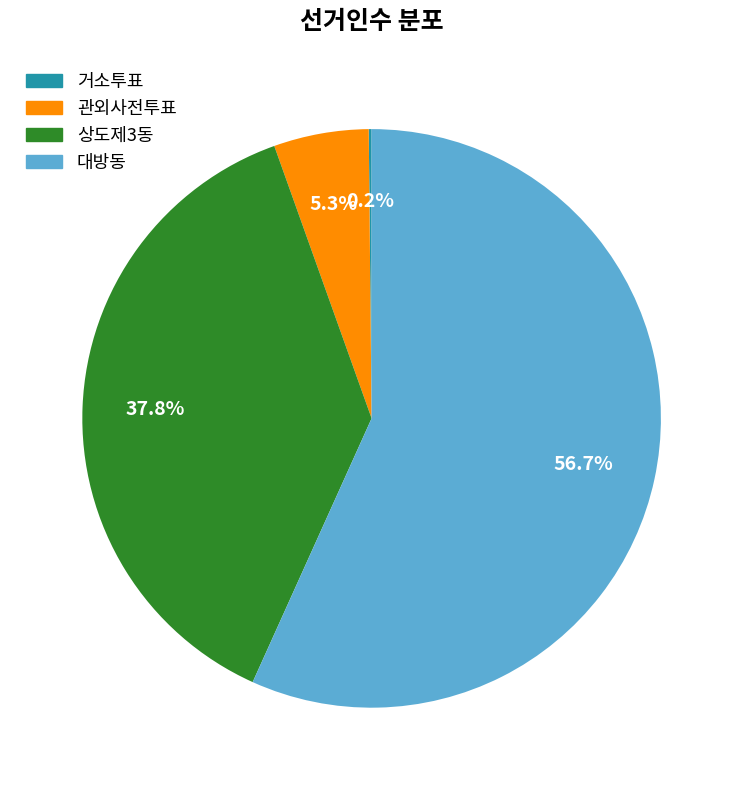

What is the majority slice?

대방동